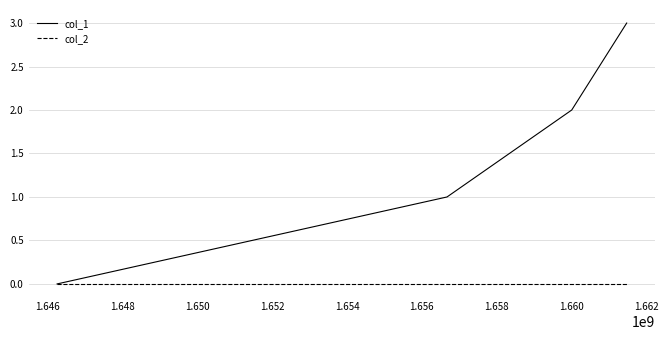

How many categories are shown in the chart?

4